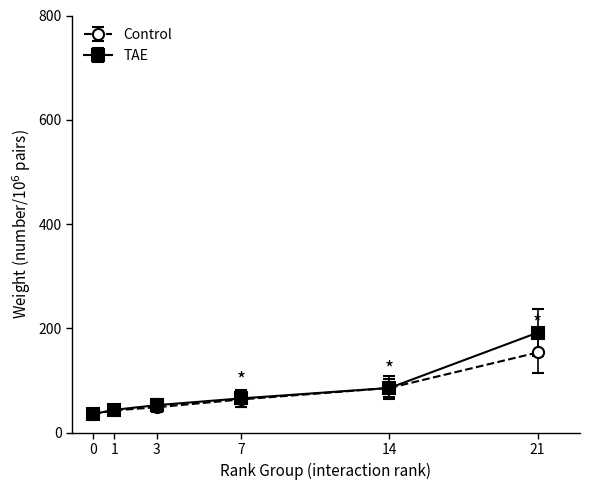

What is the value of the TAE point at the 3rd from the left?

53